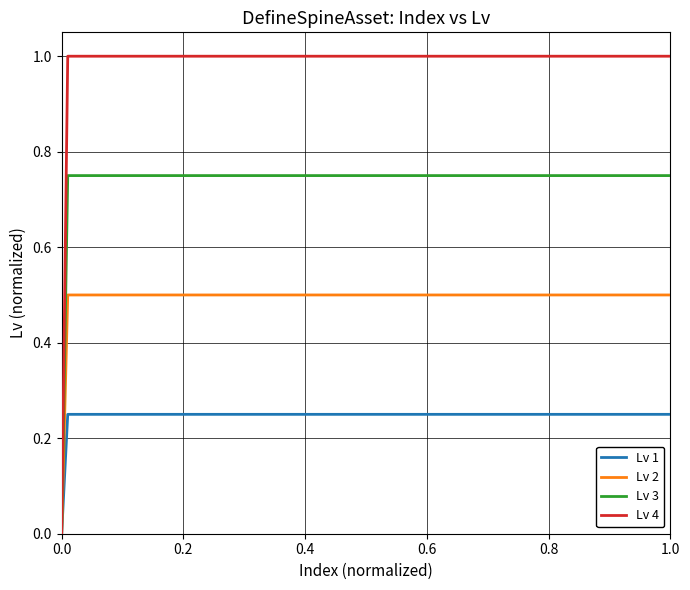

List the series in order of their overall mean, lowest first.

Lv 1, Lv 2, Lv 3, Lv 4